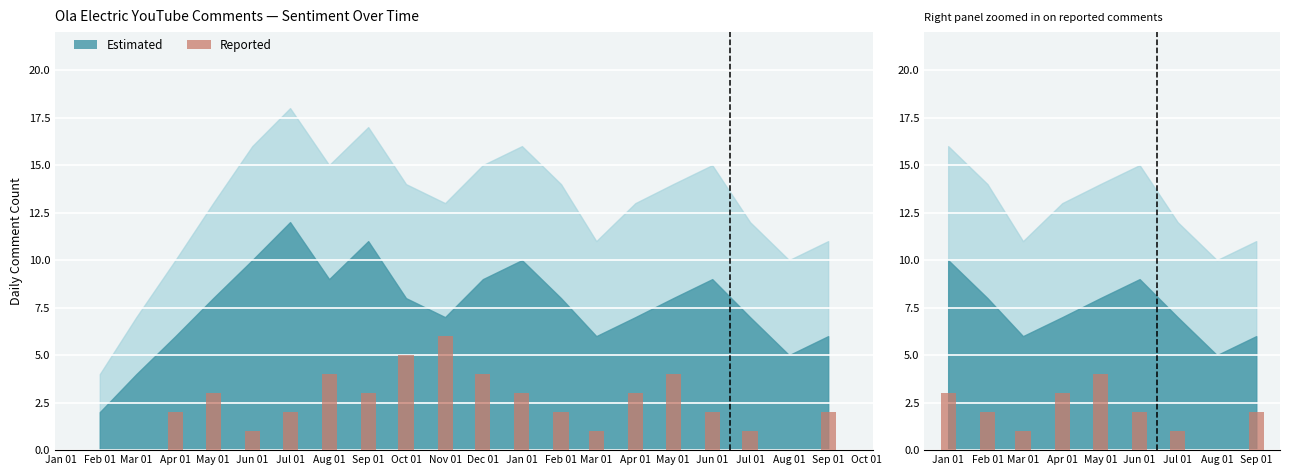

Rank the categories by value from highest to lowest.

May 01, Jan 01, Apr 01, Feb 01, Jun 01, Sep 01, Mar 01, Jul 01, Aug 01